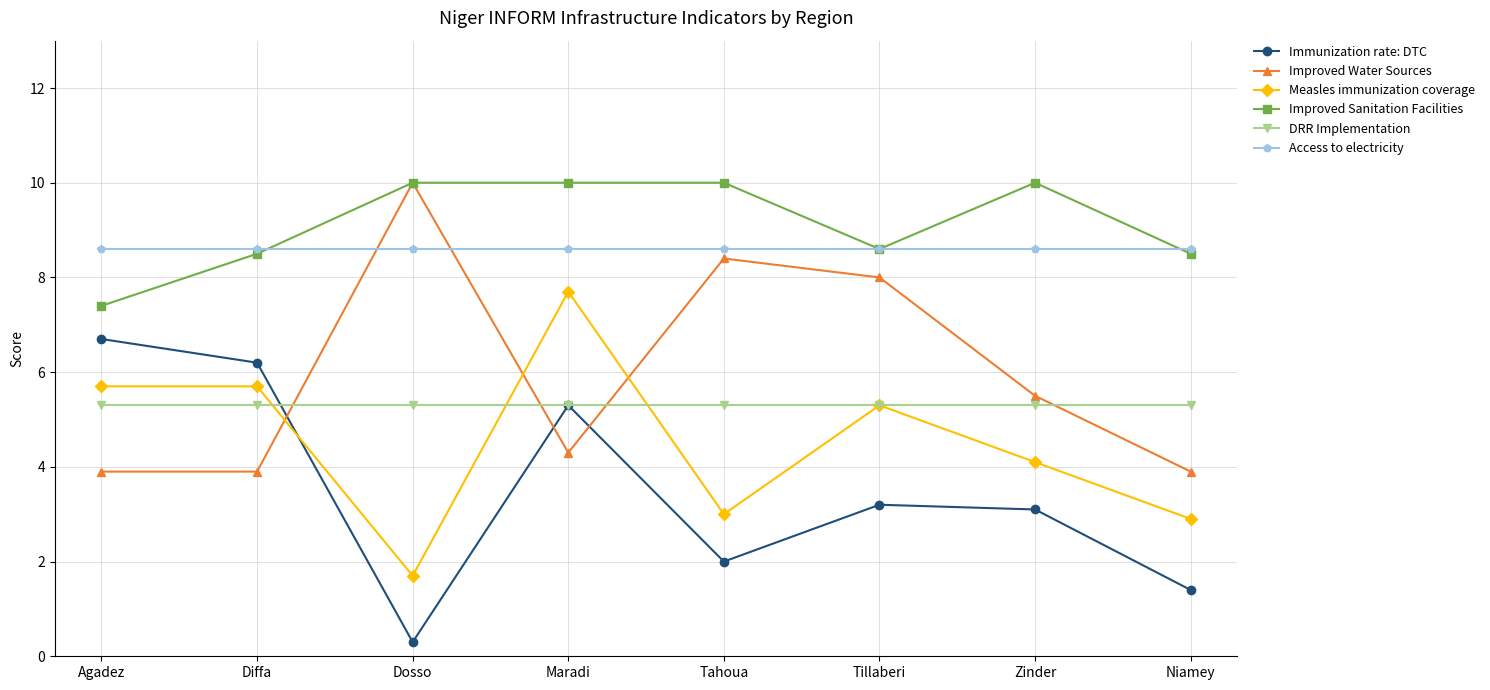

At which label does Improved Water Sources reach its peak?

Dosso